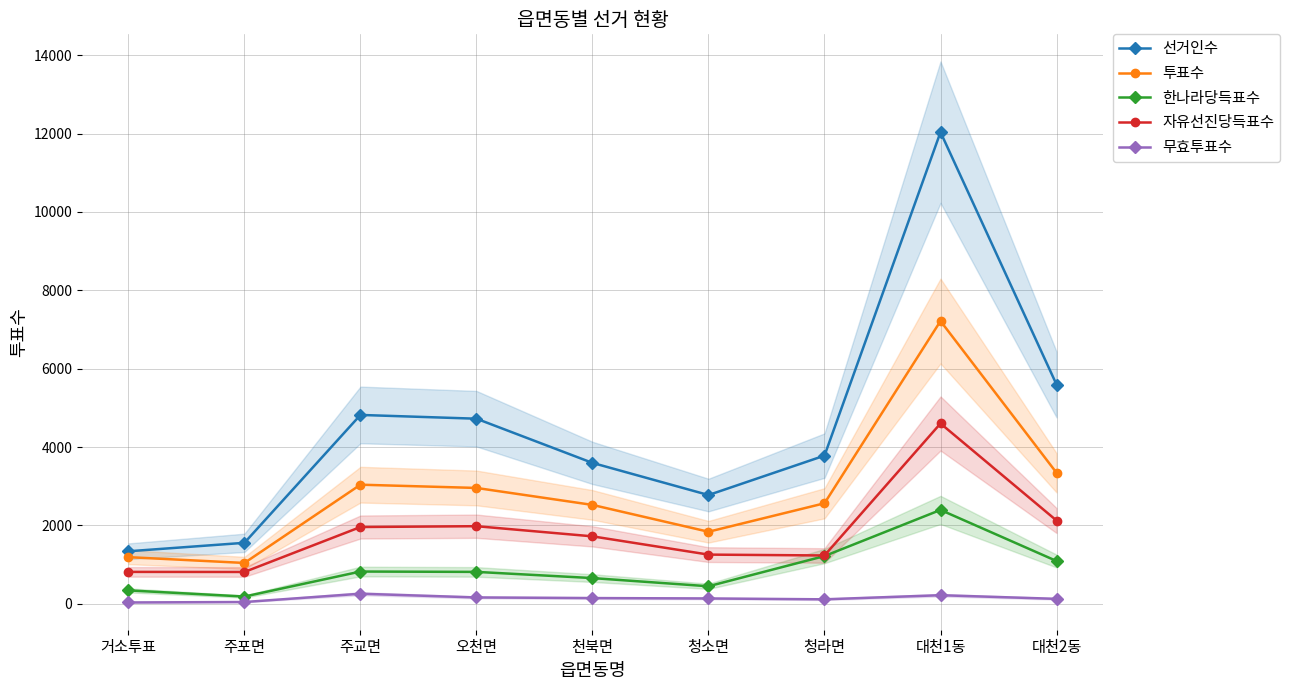

How many data points in 무효투표수 are above 136?

4